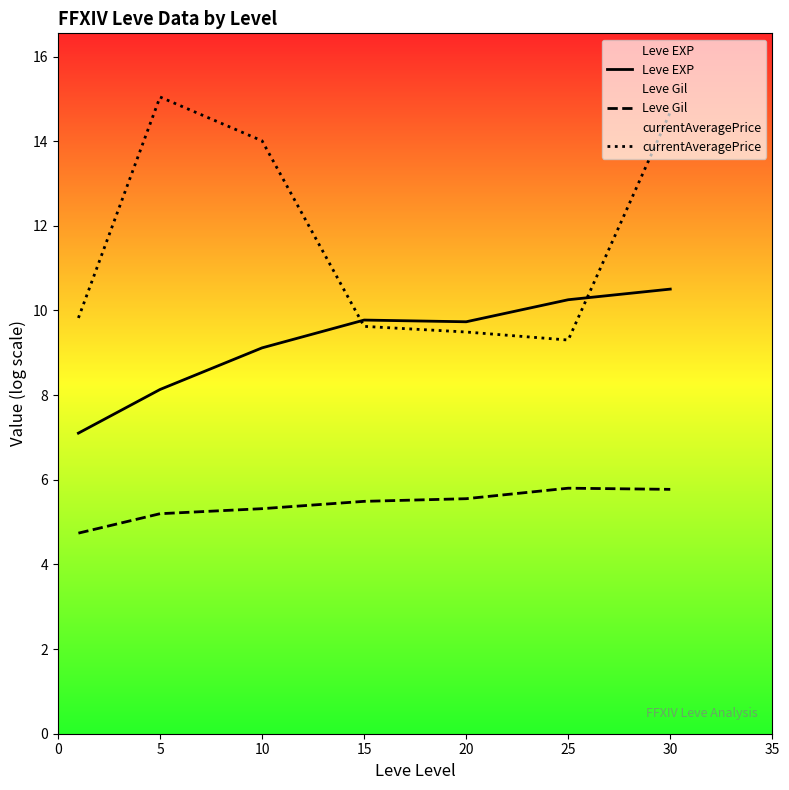

What is the difference between the highest and lowest values at 25?

4.5